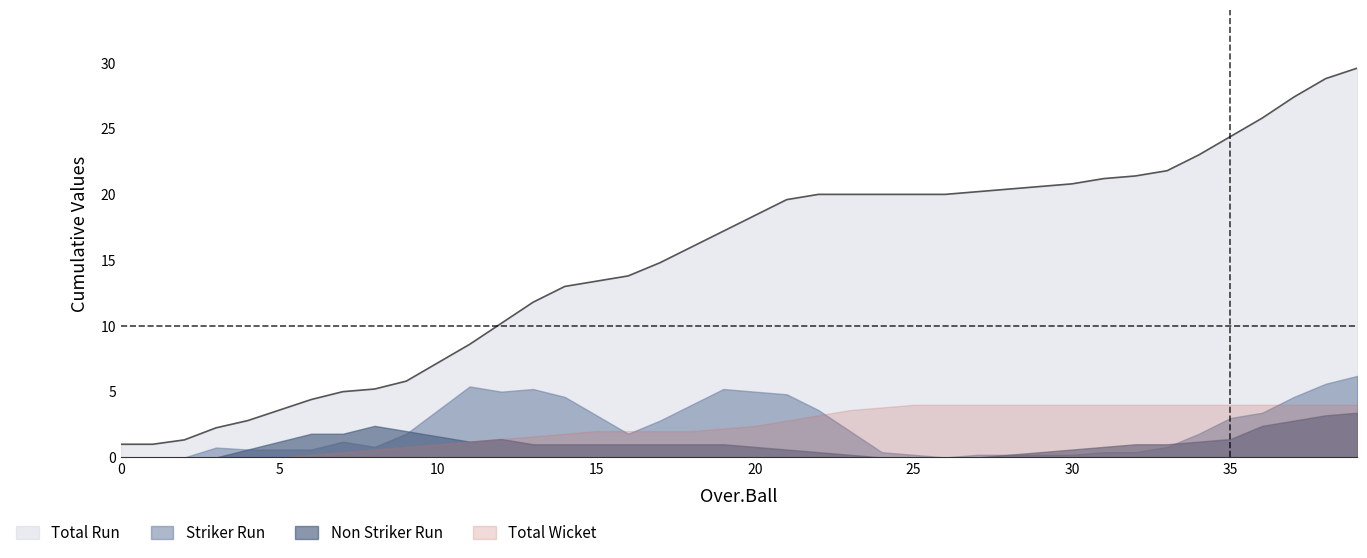

True or false: Striker Run and Total Run cross at least once.

False